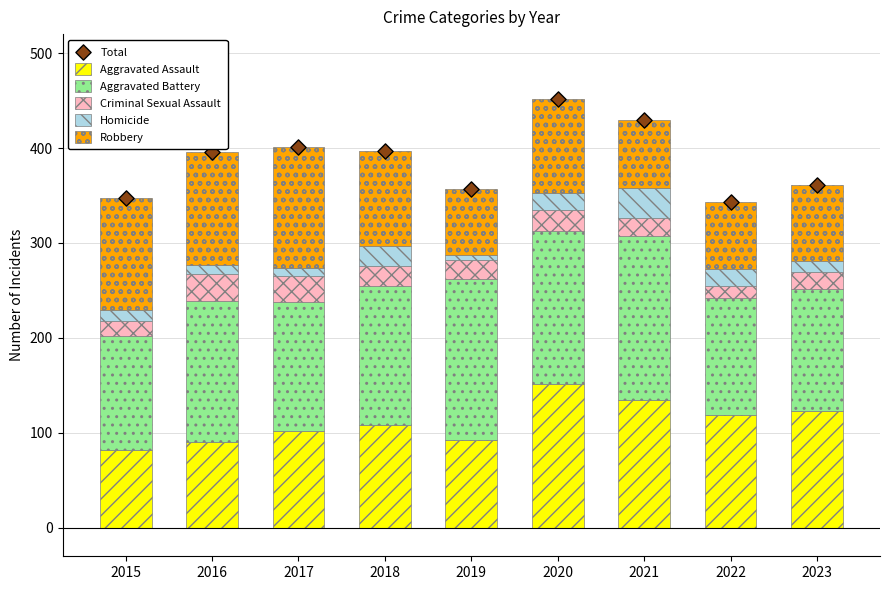

At how many categories does at least one series exceed 120?

9